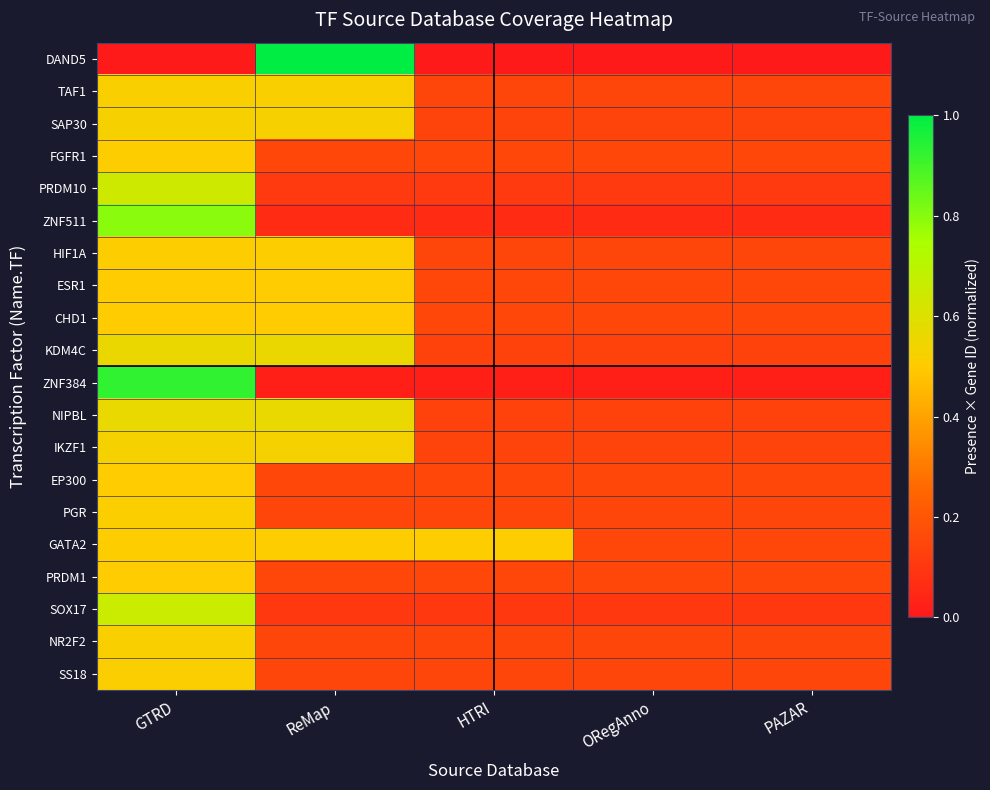

At how many categories does at least one series exceed 0?

5